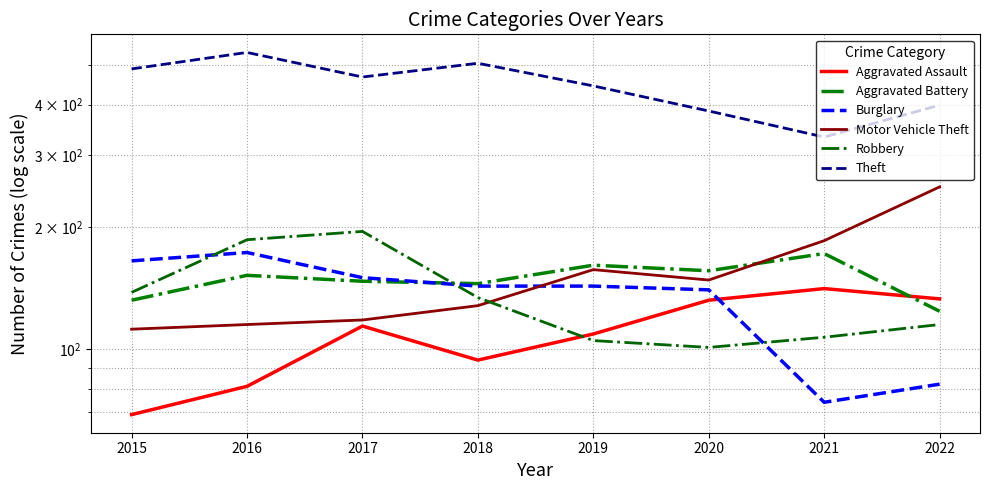

What is the difference between the maximum and minimum values in the Theft series?

205